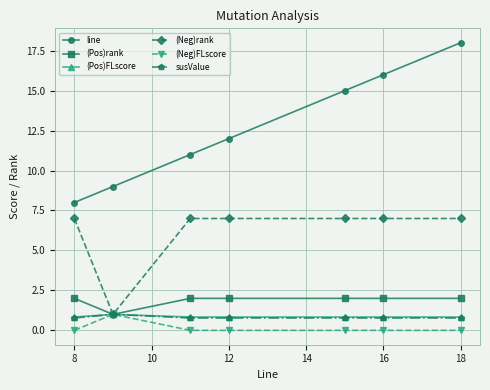

At how many categories does at least one series exceed 6?

7